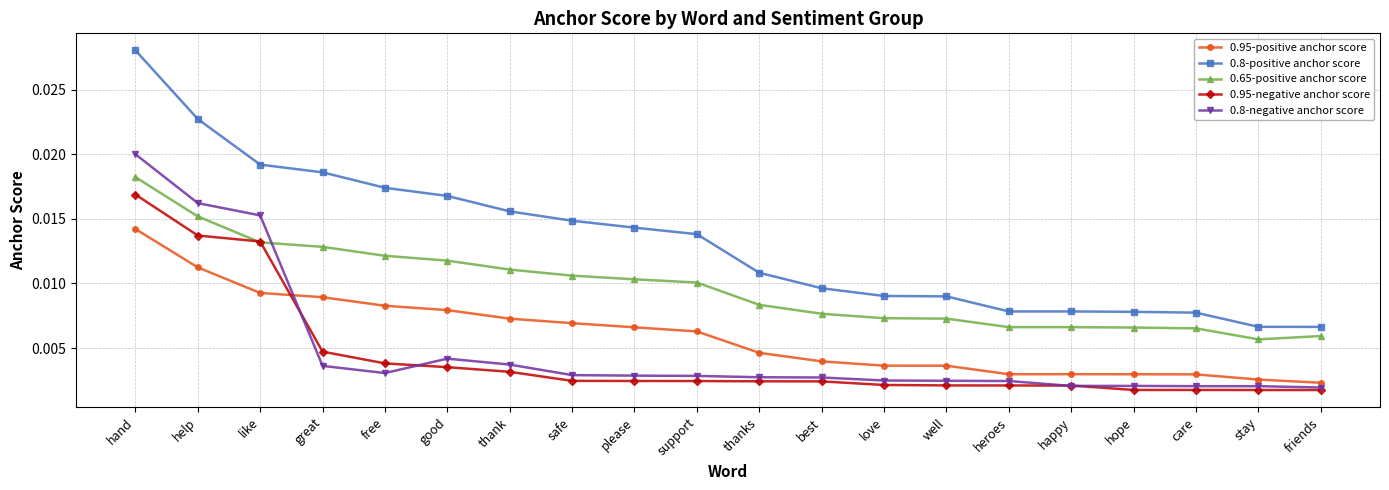

At which category is the sum across all series the highest?

hand